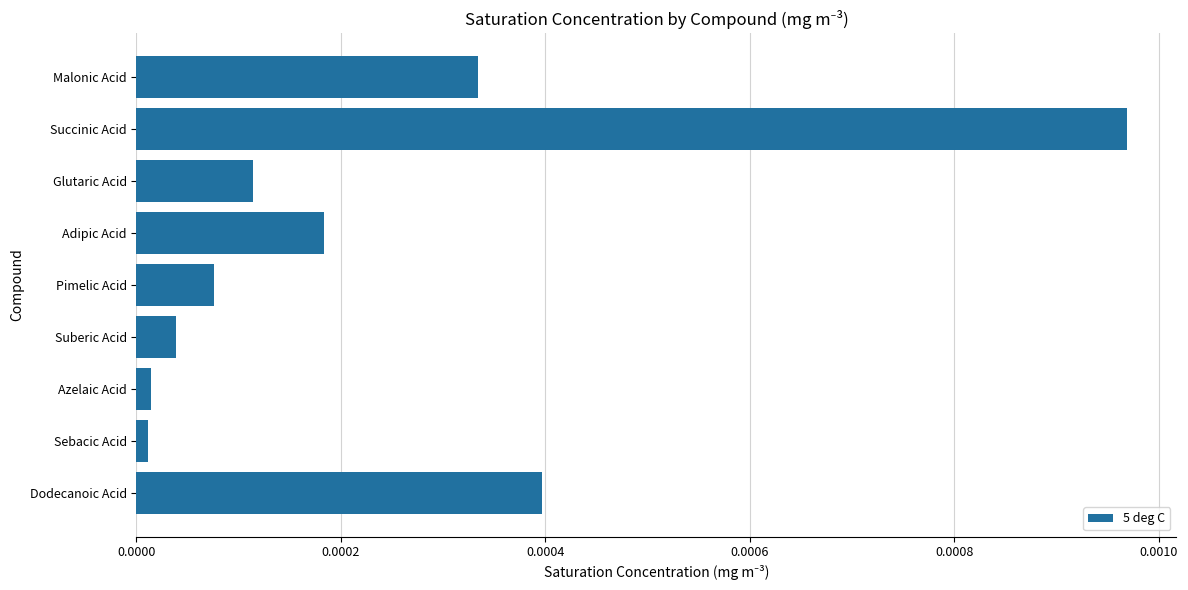

At which category does the chart reach its peak across all series?

Succinic Acid